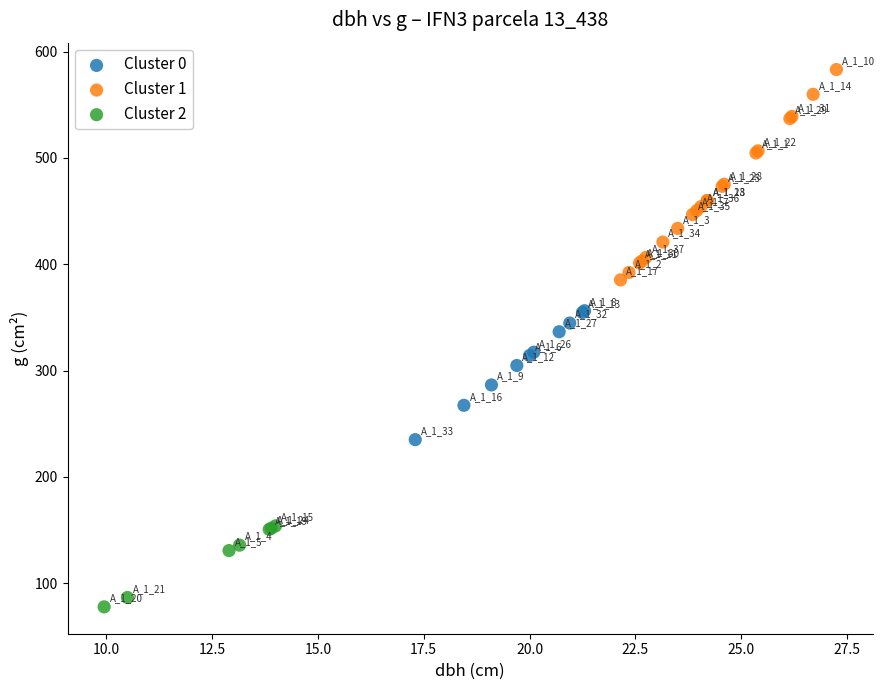

Which series contains the lowest Y value?

Cluster 2